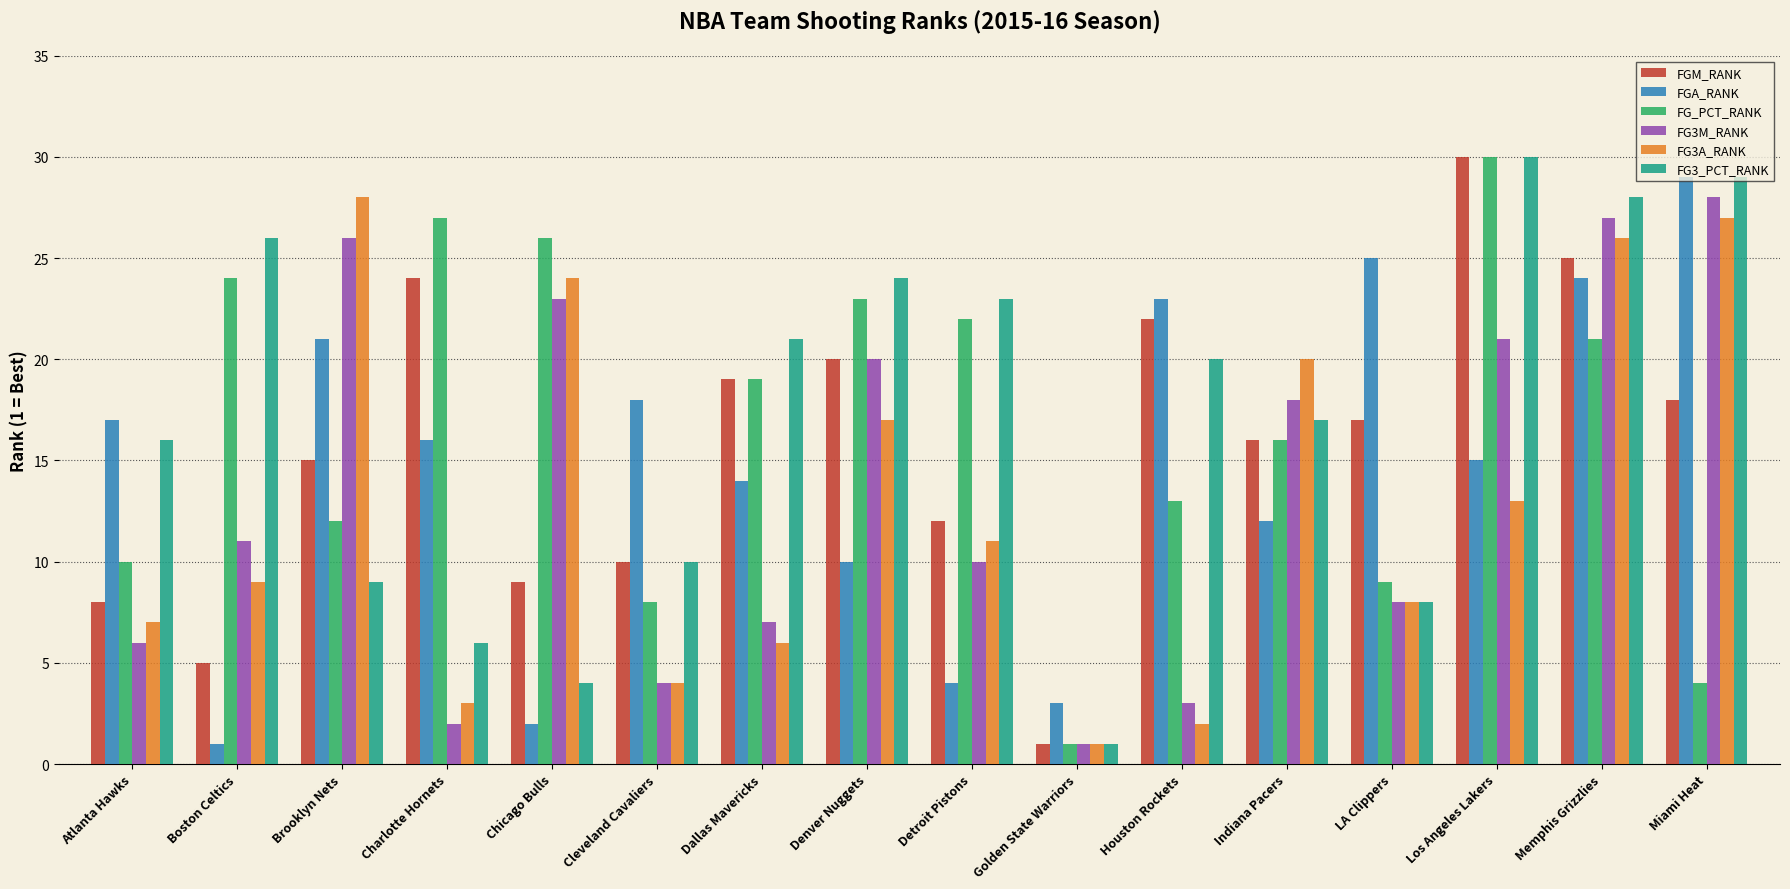

What are all the series names shown in the legend?

FGM_RANK, FGA_RANK, FG_PCT_RANK, FG3M_RANK, FG3A_RANK, FG3_PCT_RANK